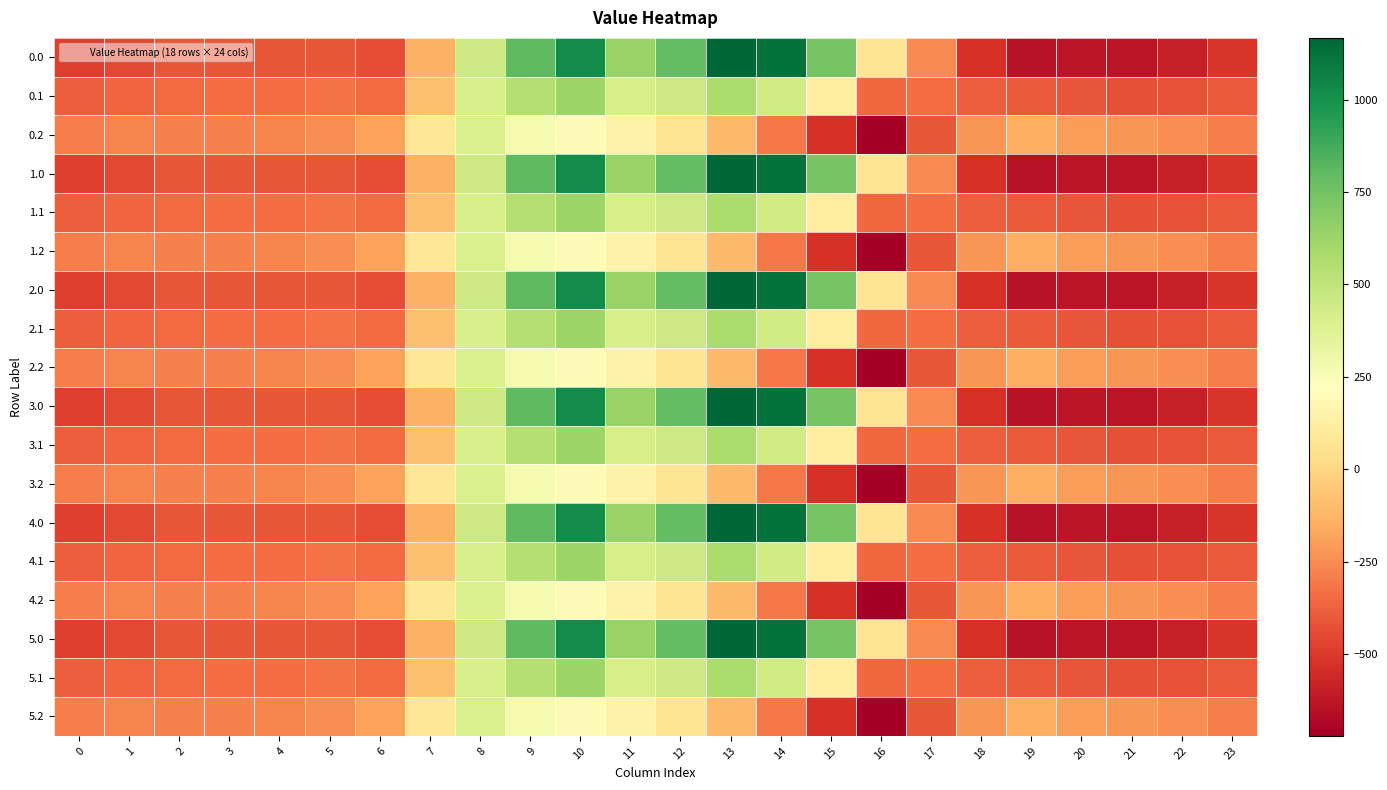

Reading right to left, extract all data points from this chart.

0.0: 23=-511.3	22=-592.3	21=-638.4	20=-629.9	19=-644.5	18=-529.6	17=-250.3	16=67.6	15=739.0	14=1128.3	13=1167.2	12=784.4	11=640.9	10=1023.2	9=804.0	8=454.2	7=-136.4	6=-435.0	5=-410.8	4=-404.9	3=-404.4	2=-410.3	1=-449.5	0=-482.0
0.1: 23=-399.4	22=-419.9	21=-432.4	20=-414.5	19=-399.7	18=-388.5	17=-340.1	16=-353.7	15=111.1	14=438.6	13=574.0	12=456.1	11=415.4	10=628.1	9=542.1	8=412.6	7=-81.6	6=-345.2	5=-329.5	4=-339.6	3=-342.7	2=-347.9	1=-361.1	0=-384.6
0.2: 23=-287.5	22=-247.4	21=-226.4	20=-199.2	19=-151.1	18=-223.1	17=-409.5	16=-721.2	15=-522.2	14=-301.9	13=-104.4	12=65.2	11=149.1	10=202.5	9=271.1	8=407.2	7=77.9	6=-187.1	5=-248.1	4=-274.4	3=-281.0	2=-285.5	1=-272.7	0=-287.1
1.0: 23=-511.3	22=-592.3	21=-638.4	20=-629.9	19=-644.5	18=-529.6	17=-250.3	16=67.6	15=739.0	14=1128.3	13=1167.2	12=784.4	11=640.9	10=1023.2	9=804.0	8=454.2	7=-136.4	6=-435.0	5=-410.8	4=-404.9	3=-404.4	2=-410.3	1=-449.5	0=-482.0
1.1: 23=-399.4	22=-419.9	21=-432.4	20=-414.5	19=-399.7	18=-388.5	17=-340.1	16=-353.7	15=111.1	14=438.6	13=574.0	12=456.1	11=415.4	10=628.1	9=542.1	8=412.6	7=-81.6	6=-345.2	5=-329.5	4=-339.6	3=-342.7	2=-347.9	1=-361.1	0=-384.6
1.2: 23=-287.5	22=-247.4	21=-226.4	20=-199.2	19=-151.1	18=-223.1	17=-409.5	16=-721.2	15=-522.2	14=-301.9	13=-104.4	12=65.2	11=149.1	10=202.5	9=271.1	8=407.2	7=77.9	6=-187.1	5=-248.1	4=-274.4	3=-281.0	2=-285.5	1=-272.7	0=-287.1
2.0: 23=-511.3	22=-592.3	21=-638.4	20=-629.9	19=-644.5	18=-529.6	17=-250.3	16=67.6	15=739.0	14=1128.3	13=1167.2	12=784.4	11=640.9	10=1023.2	9=804.0	8=454.2	7=-136.4	6=-435.0	5=-410.8	4=-404.9	3=-404.4	2=-410.3	1=-449.5	0=-482.0
2.1: 23=-399.4	22=-419.9	21=-432.4	20=-414.5	19=-399.7	18=-388.5	17=-340.1	16=-353.7	15=111.1	14=438.6	13=574.0	12=456.1	11=415.4	10=628.1	9=542.1	8=412.6	7=-81.6	6=-345.2	5=-329.5	4=-339.6	3=-342.7	2=-347.9	1=-361.1	0=-384.6
2.2: 23=-287.5	22=-247.4	21=-226.4	20=-199.2	19=-151.1	18=-223.1	17=-409.5	16=-721.2	15=-522.2	14=-301.9	13=-104.4	12=65.2	11=149.1	10=202.5	9=271.1	8=407.2	7=77.9	6=-187.1	5=-248.1	4=-274.4	3=-281.0	2=-285.5	1=-272.7	0=-287.1
3.0: 23=-511.3	22=-592.3	21=-638.4	20=-629.9	19=-644.5	18=-529.6	17=-250.3	16=67.6	15=739.0	14=1128.3	13=1167.2	12=784.4	11=640.9	10=1023.2	9=804.0	8=454.2	7=-136.4	6=-435.0	5=-410.8	4=-404.9	3=-404.4	2=-410.3	1=-449.5	0=-482.0
3.1: 23=-399.4	22=-419.9	21=-432.4	20=-414.5	19=-399.7	18=-388.5	17=-340.1	16=-353.7	15=111.1	14=438.6	13=574.0	12=456.1	11=415.4	10=628.1	9=542.1	8=412.6	7=-81.6	6=-345.2	5=-329.5	4=-339.6	3=-342.7	2=-347.9	1=-361.1	0=-384.6
3.2: 23=-287.5	22=-247.4	21=-226.4	20=-199.2	19=-151.1	18=-223.1	17=-409.5	16=-721.2	15=-522.2	14=-301.9	13=-104.4	12=65.2	11=149.1	10=202.5	9=271.1	8=407.2	7=77.9	6=-187.1	5=-248.1	4=-274.4	3=-281.0	2=-285.5	1=-272.7	0=-287.1
4.0: 23=-511.3	22=-592.3	21=-638.4	20=-629.9	19=-644.5	18=-529.6	17=-250.3	16=67.6	15=739.0	14=1128.3	13=1167.2	12=784.4	11=640.9	10=1023.2	9=804.0	8=454.2	7=-136.4	6=-435.0	5=-410.8	4=-404.9	3=-404.4	2=-410.3	1=-449.5	0=-482.0
4.1: 23=-399.4	22=-419.9	21=-432.4	20=-414.5	19=-399.7	18=-388.5	17=-340.1	16=-353.7	15=111.1	14=438.6	13=574.0	12=456.1	11=415.4	10=628.1	9=542.1	8=412.6	7=-81.6	6=-345.2	5=-329.5	4=-339.6	3=-342.7	2=-347.9	1=-361.1	0=-384.6
4.2: 23=-287.5	22=-247.4	21=-226.4	20=-199.2	19=-151.1	18=-223.1	17=-409.5	16=-721.2	15=-522.2	14=-301.9	13=-104.4	12=65.2	11=149.1	10=202.5	9=271.1	8=407.2	7=77.9	6=-187.1	5=-248.1	4=-274.4	3=-281.0	2=-285.5	1=-272.7	0=-287.1
5.0: 23=-511.3	22=-592.3	21=-638.4	20=-629.9	19=-644.5	18=-529.6	17=-250.3	16=67.6	15=739.0	14=1128.3	13=1167.2	12=784.4	11=640.9	10=1023.2	9=804.0	8=454.2	7=-136.4	6=-435.0	5=-410.8	4=-404.9	3=-404.4	2=-410.3	1=-449.5	0=-482.0
5.1: 23=-399.4	22=-419.9	21=-432.4	20=-414.5	19=-399.7	18=-388.5	17=-340.1	16=-353.7	15=111.1	14=438.6	13=574.0	12=456.1	11=415.4	10=628.1	9=542.1	8=412.6	7=-81.6	6=-345.2	5=-329.5	4=-339.6	3=-342.7	2=-347.9	1=-361.1	0=-384.6
5.2: 23=-287.5	22=-247.4	21=-226.4	20=-199.2	19=-151.1	18=-223.1	17=-409.5	16=-721.2	15=-522.2	14=-301.9	13=-104.4	12=65.2	11=149.1	10=202.5	9=271.1	8=407.2	7=77.9	6=-187.1	5=-248.1	4=-274.4	3=-281.0	2=-285.5	1=-272.7	0=-287.1